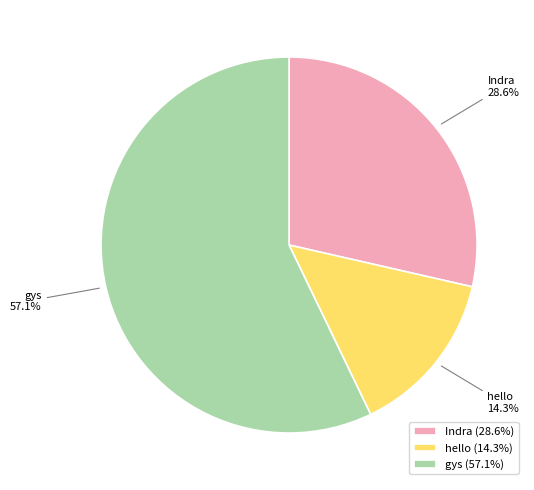

To the nearest percent, what is the difference between the hello and gys slice percentages?

43%